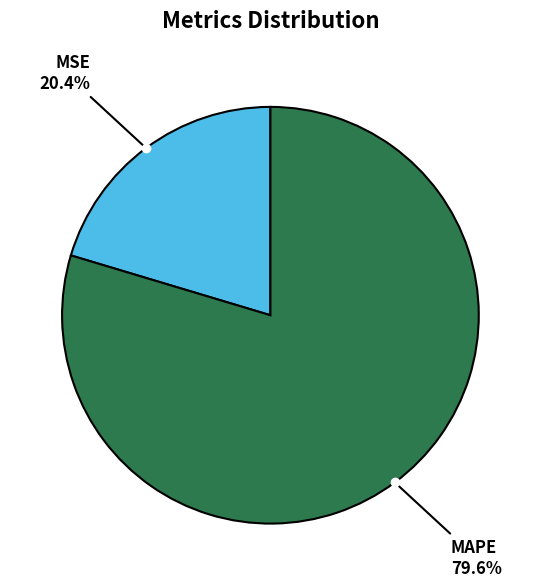

To the nearest percent, what is the difference between the largest and smallest slice percentages?

59%